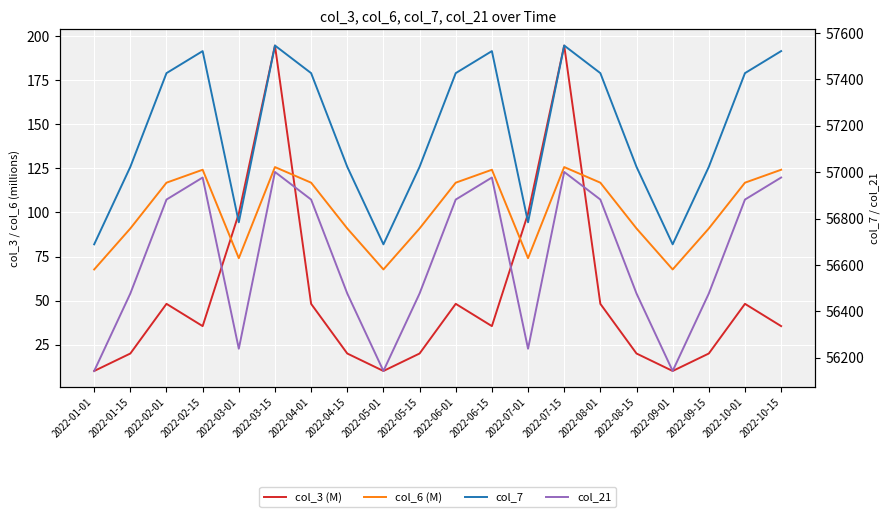

Rank the series at 2022-07-01 from highest to lowest value.

col_7, col_21, col_3 (M), col_6 (M)